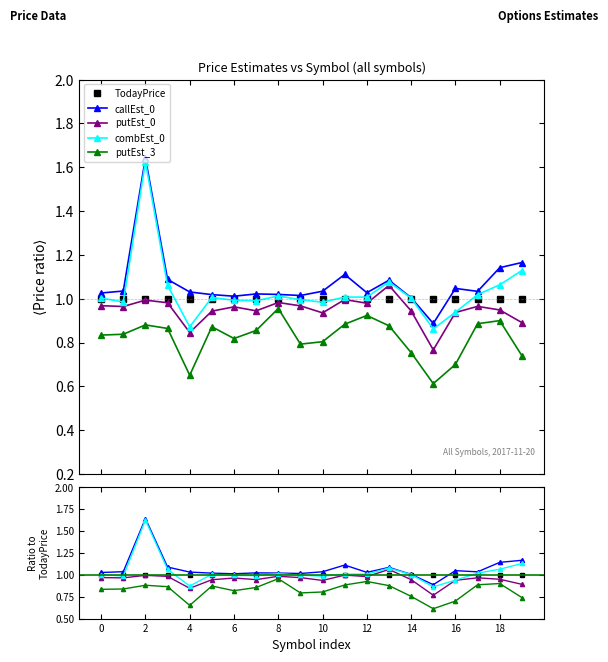

Which series has the largest range (max minus min)?

combEst_0